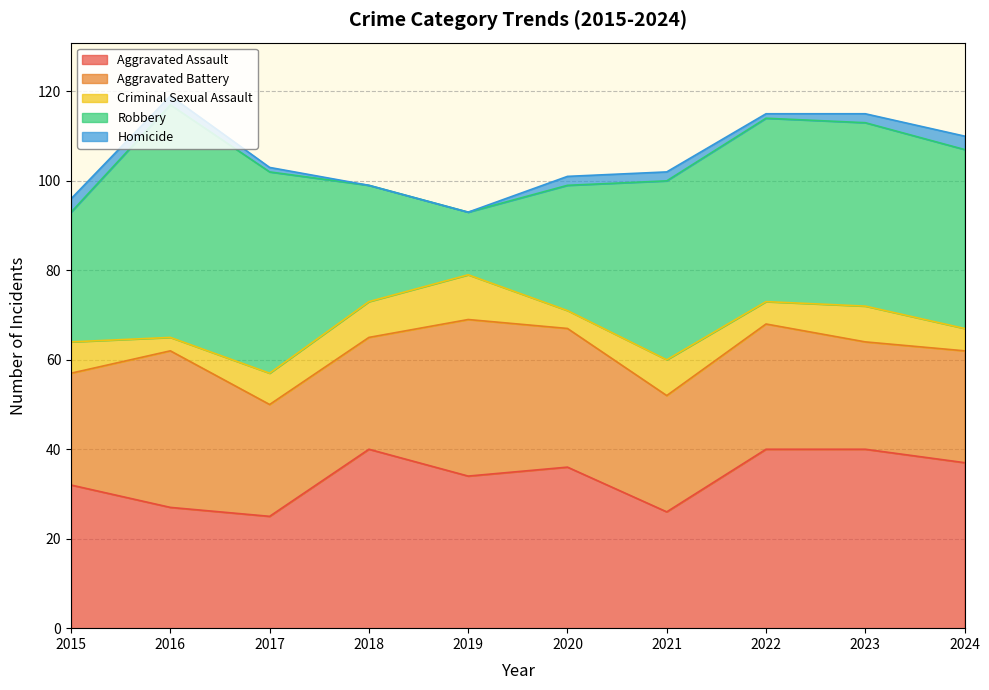

Which category has the lowest value in the Homicide series?

2018